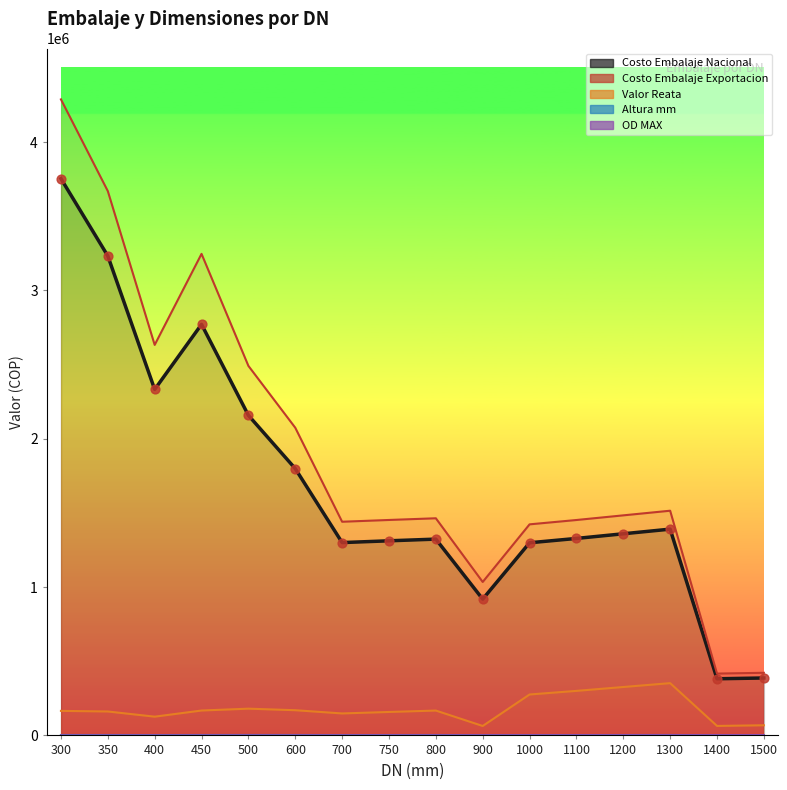

What is the total value across all series at 1000?

3000576.1